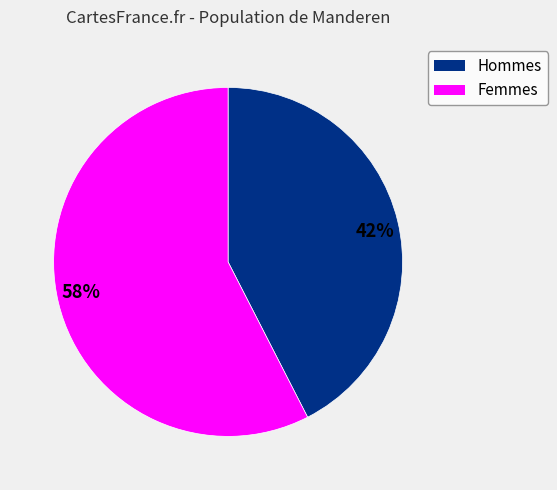

Which slice is the largest?

58%